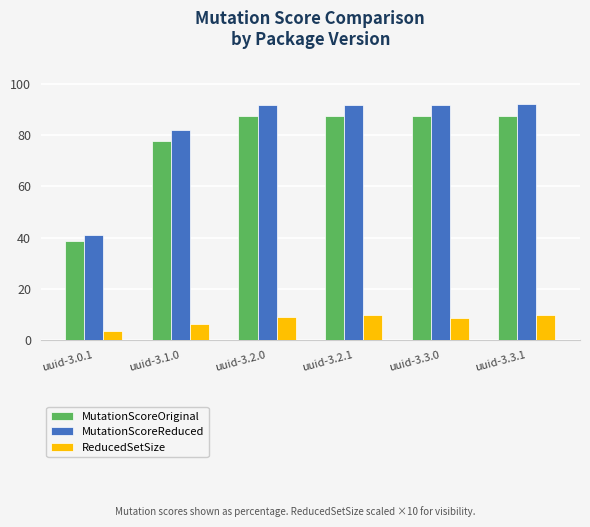

What is the value of the ReducedSetSize bar at the 6th from the left?

9.6